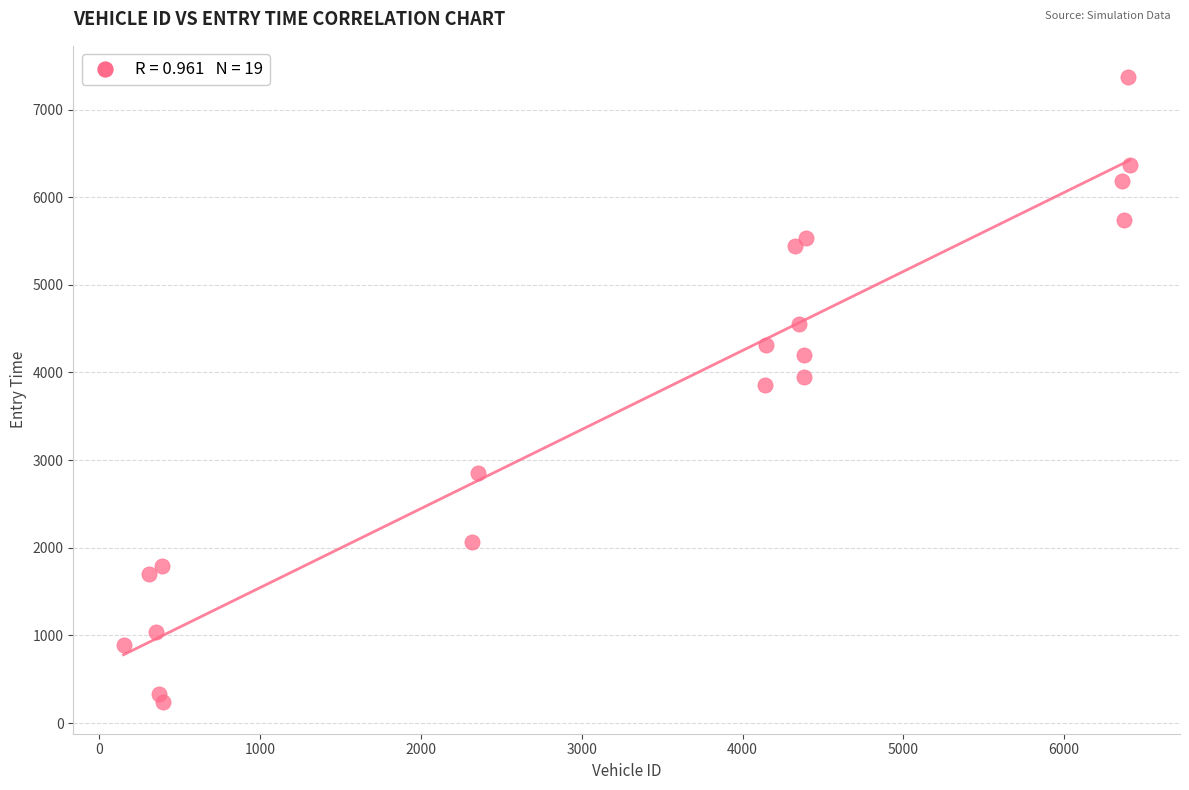

What is the range of Y values (max minus min)?

7134.2